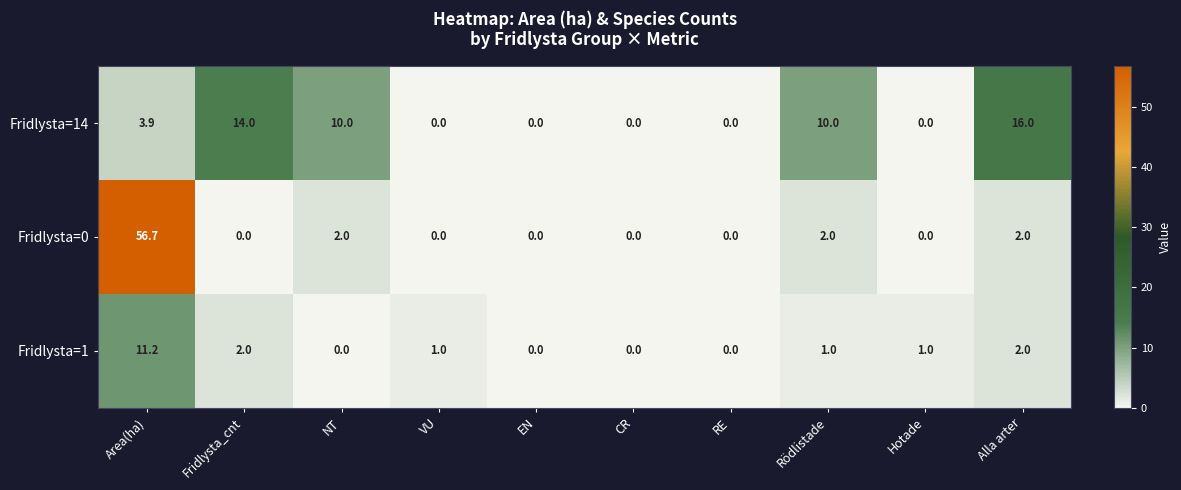

Which category has the highest value across all series?

Area(ha)